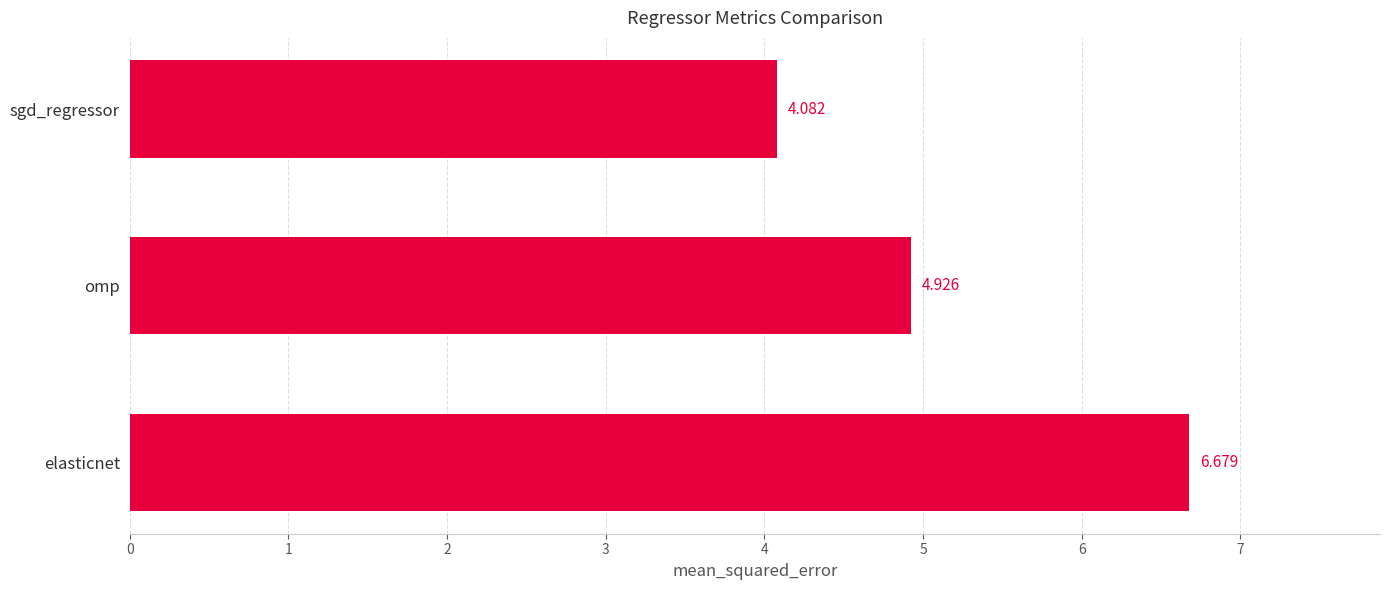

What is the difference between the maximum and second lowest values?

1.8